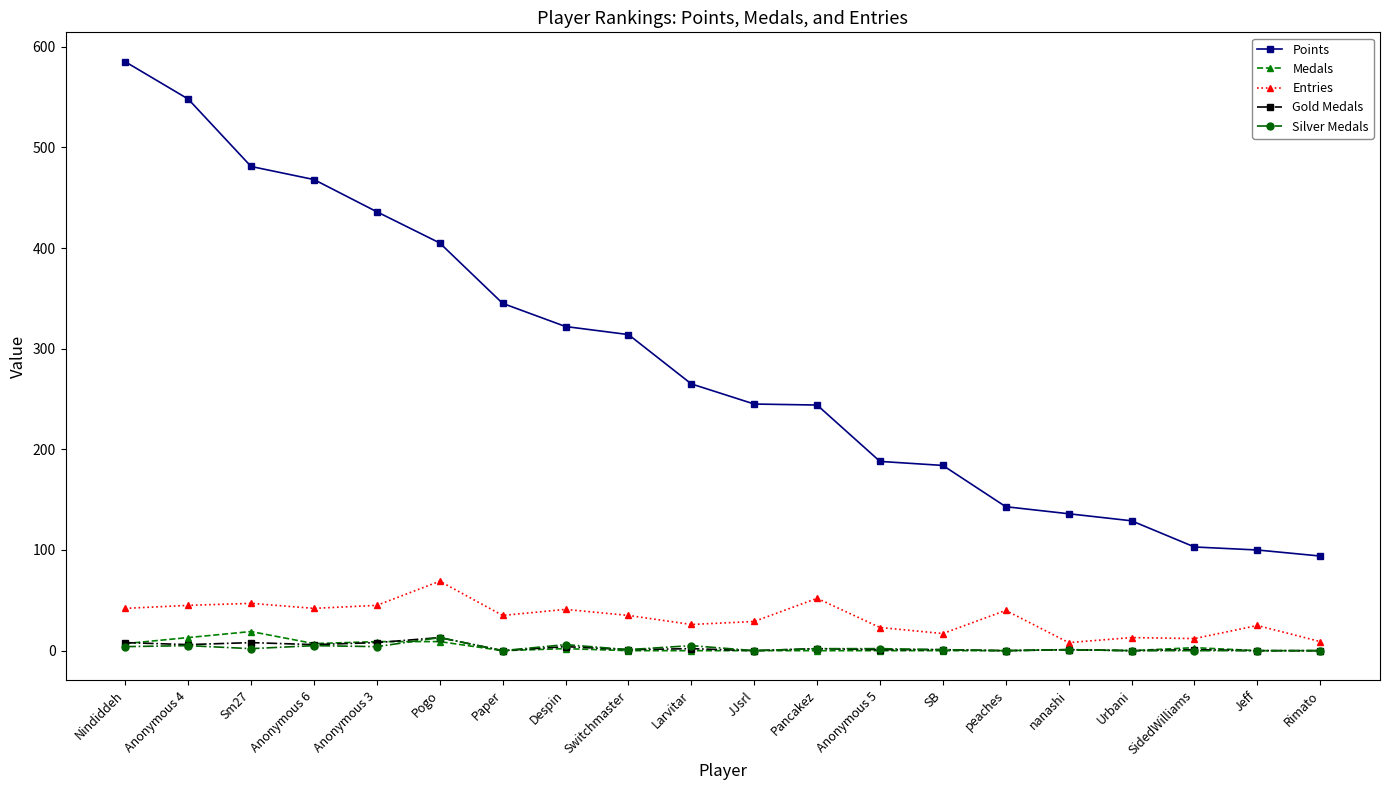

True or false: Gold Medals has more than 1 interior local peaks.

True